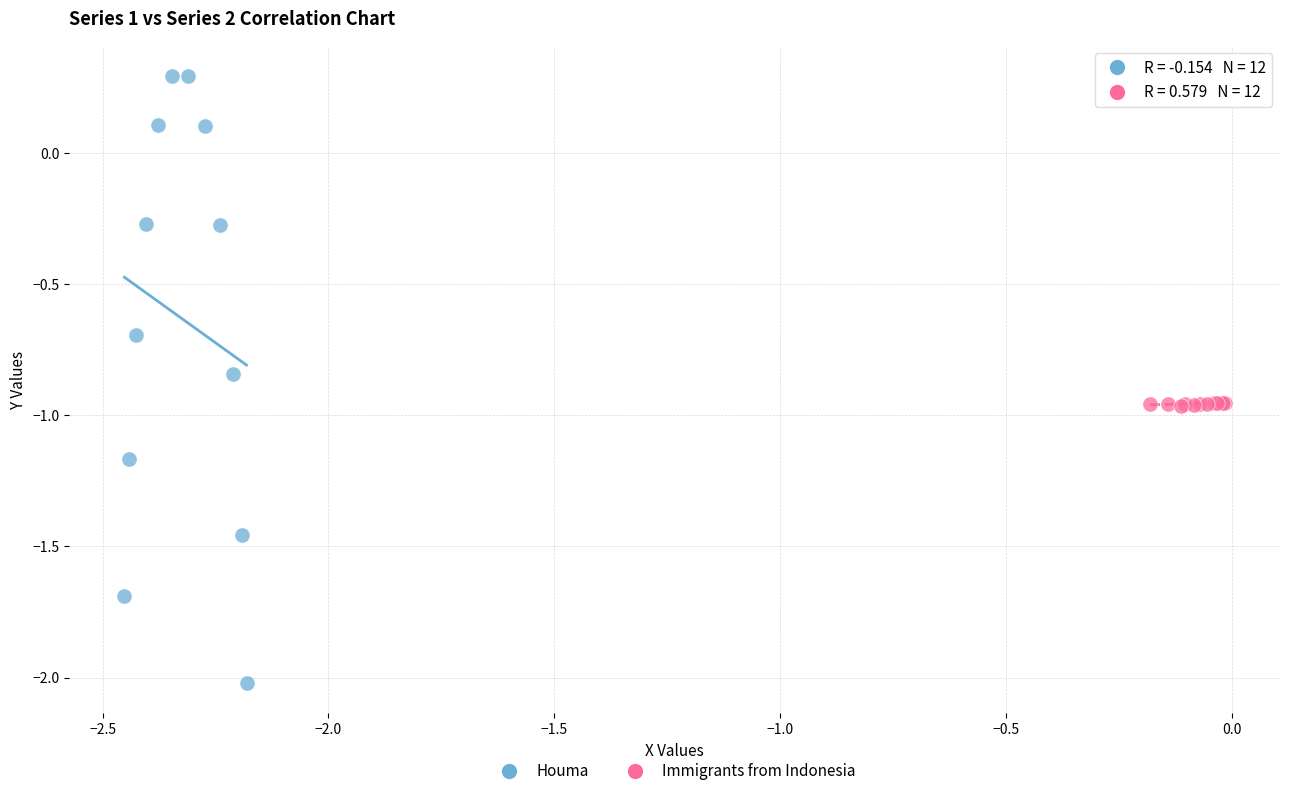

Which series has the largest Y range (max minus min)?

Houma